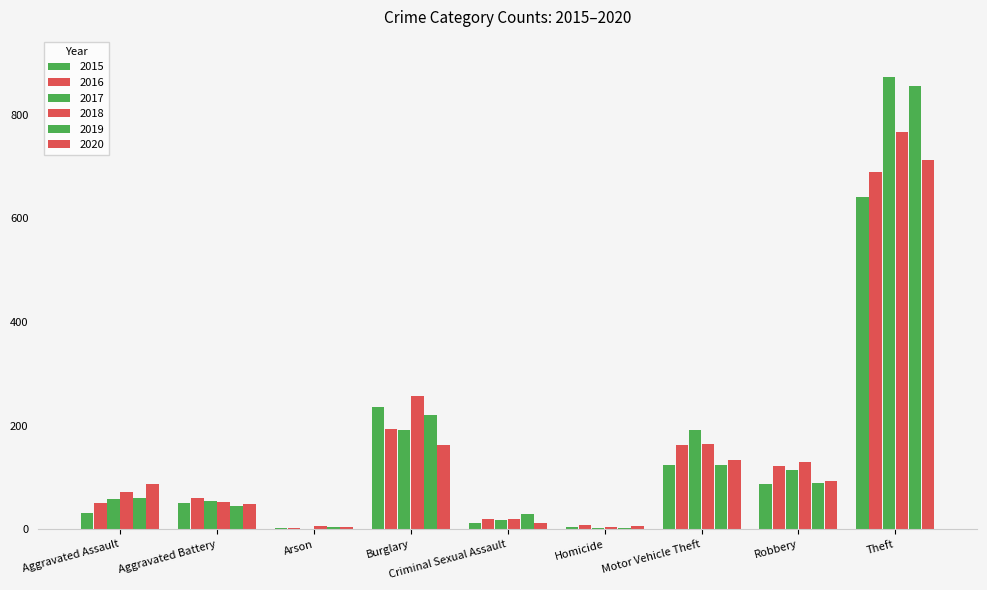

At which label does 2015 first exceed 50?

Burglary